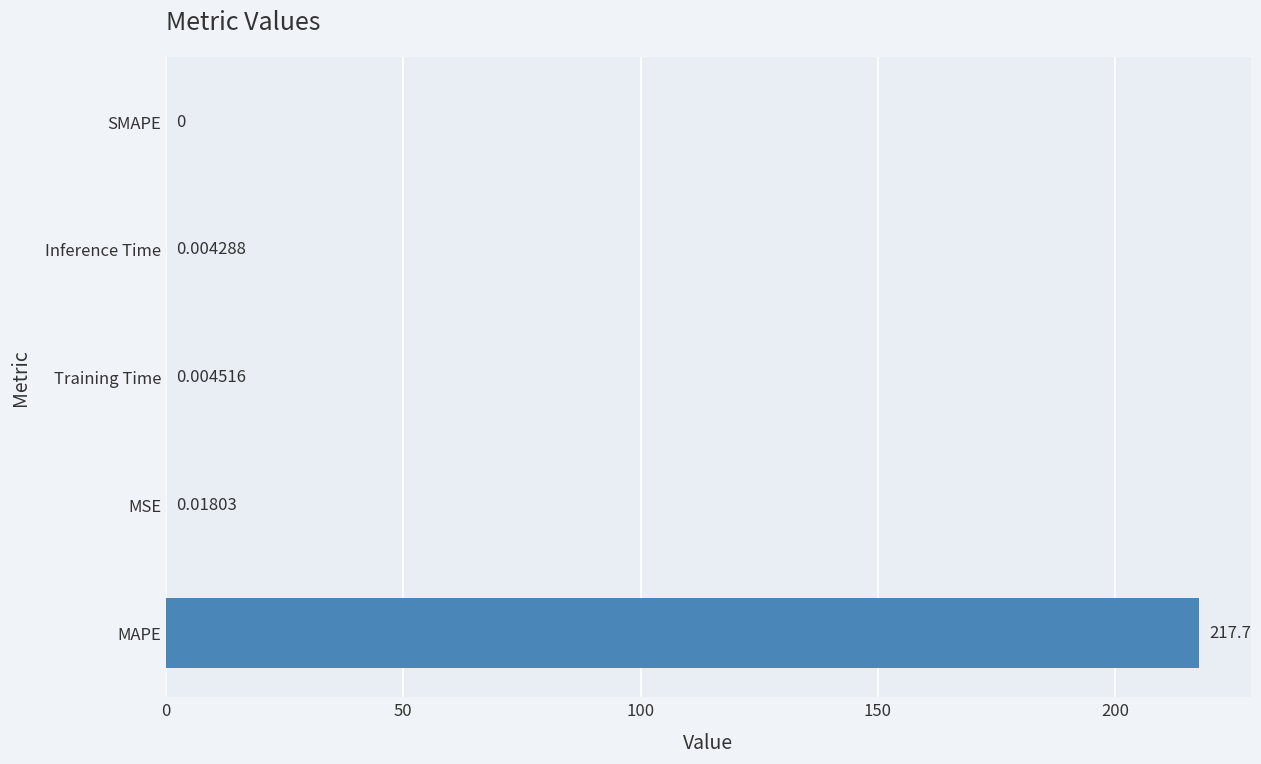

What is the sum of all values?

217.8